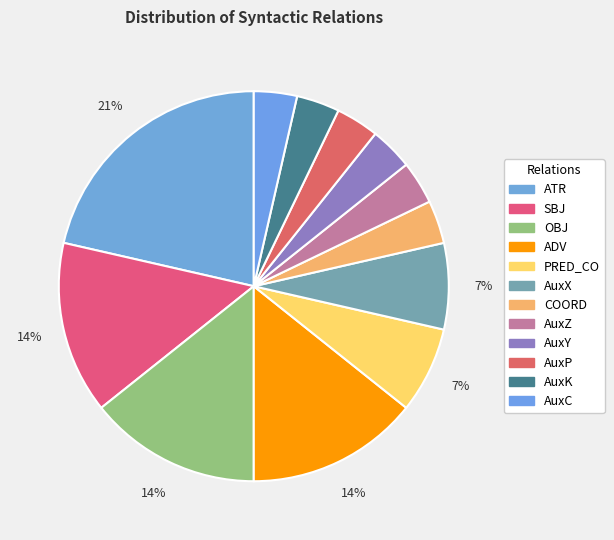

Count the number of slices in the pie.

12